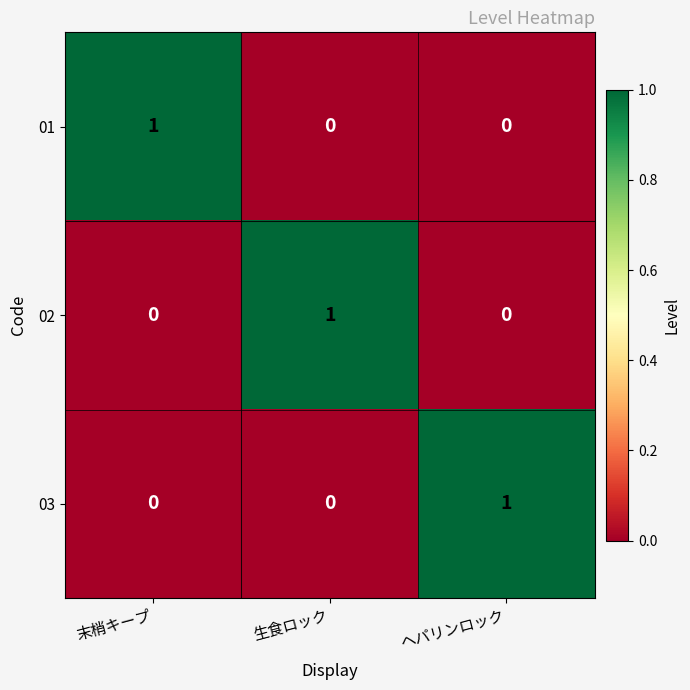

The 01 series shows 1 at 末梢キープ. True or false?

True